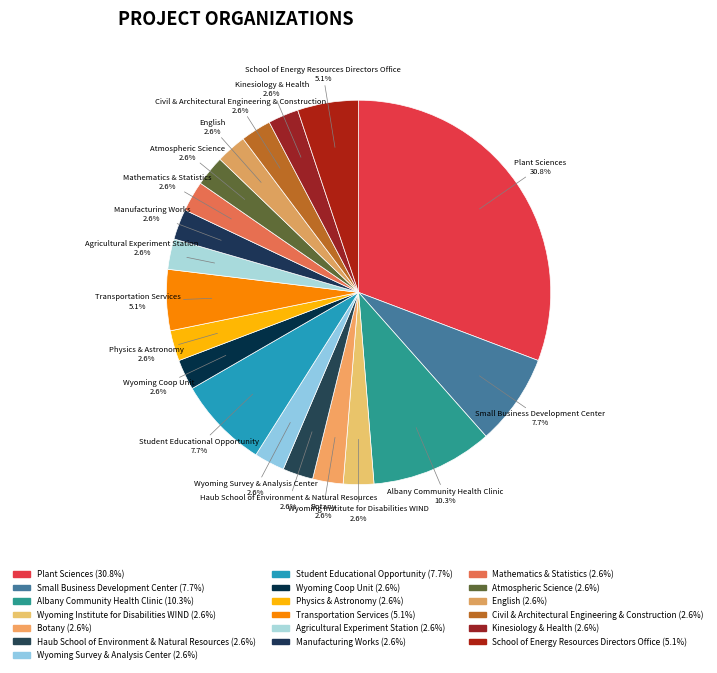

To the nearest percent, what is the difference between the largest and smallest slice percentages?

28%